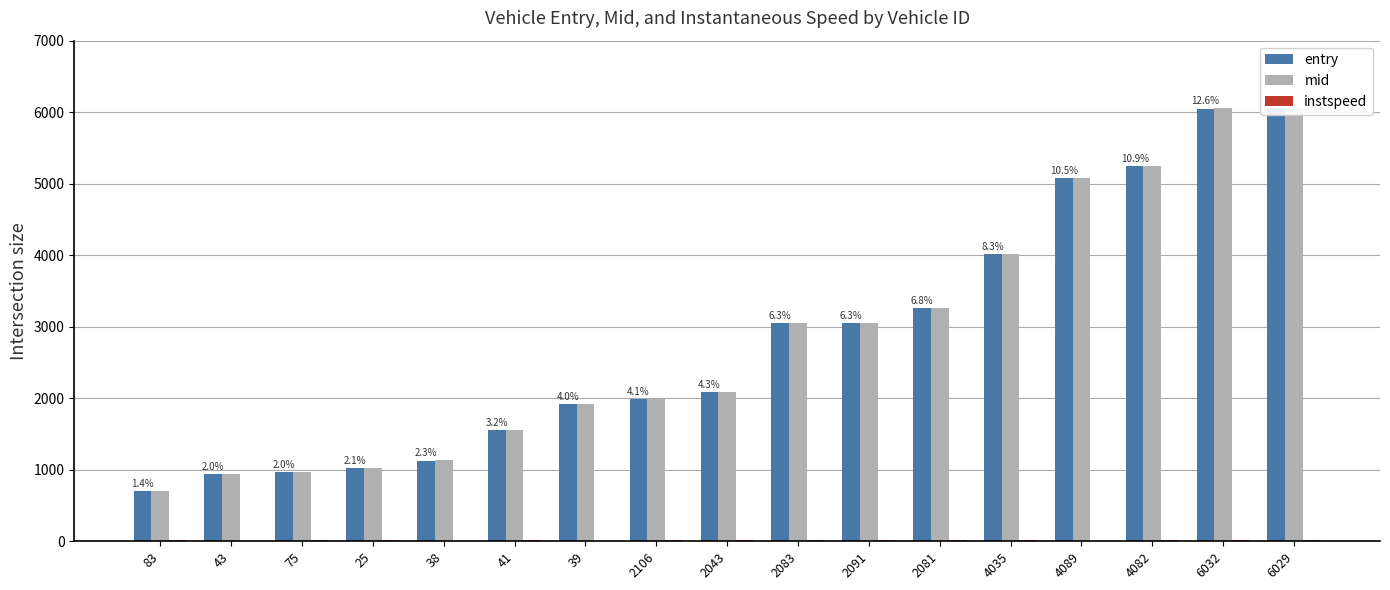

Reading left to right, what are all the values shown in this chart?

entry: 697.5	941.6	969.9	1023.2	1128.4	1554.1	1914.3	1991.2	2089.9	3048.2	3050.1	3259.0	4015.6	5074.2	5248.3	6050.6	6061.1
mid: 702.5	946.5	974.2	1027.5	1134.1	1559.0	1920.4	1995.4	2094.2	3053.4	3055.2	3263.2	4020.3	5079.2	5253.1	6055.2	6065.2
instspeed: 12.0	5.0	13.8	13.8	10.4	12.0	5.0	14.8	14.1	12.3	12.1	15.0	12.7	5.0	12.8	13.7	15.0